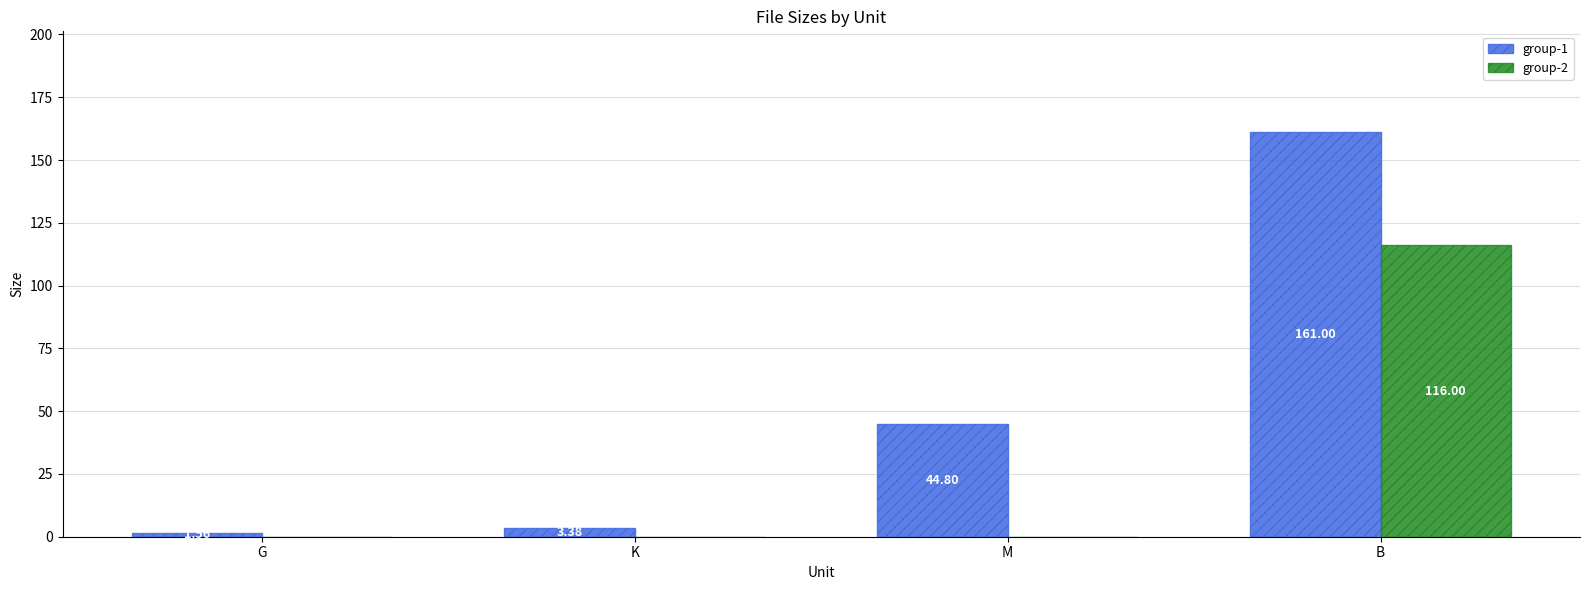

Is it true that group-2 equals 45.4 at K?

False